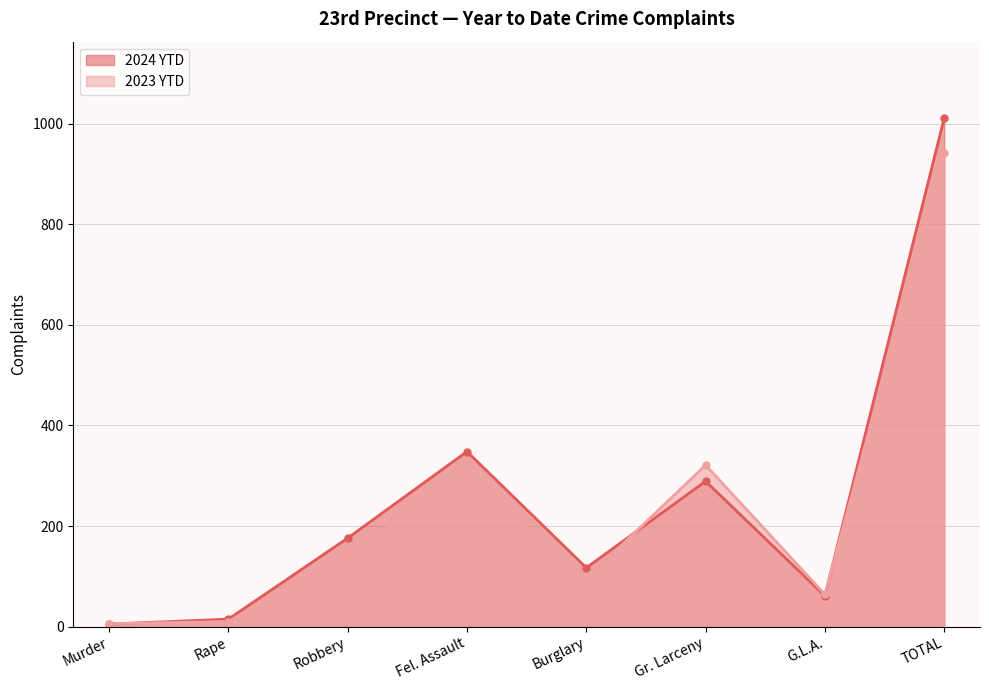

What is the sum of the 2024 YTD values at Rape and Gr. Larceny?

304